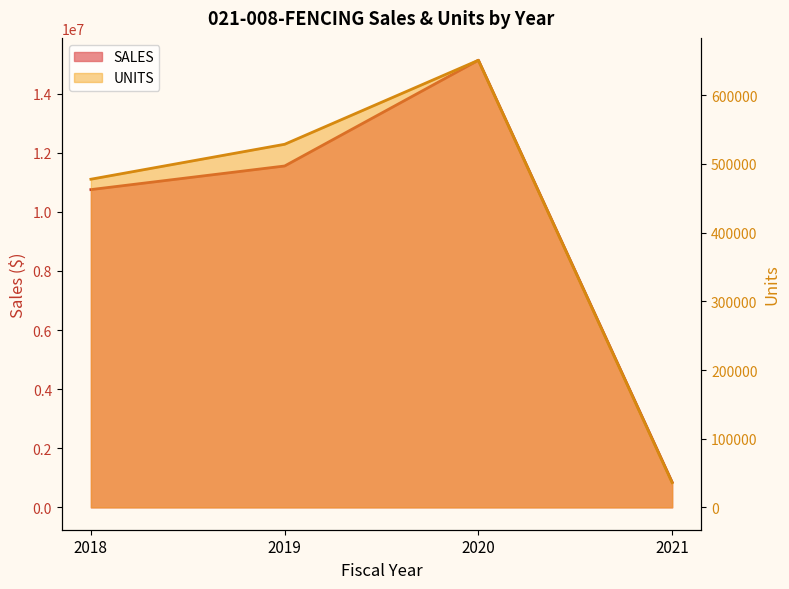

Rank the categories by UNITS value from lowest to highest.

2021, 2018, 2019, 2020